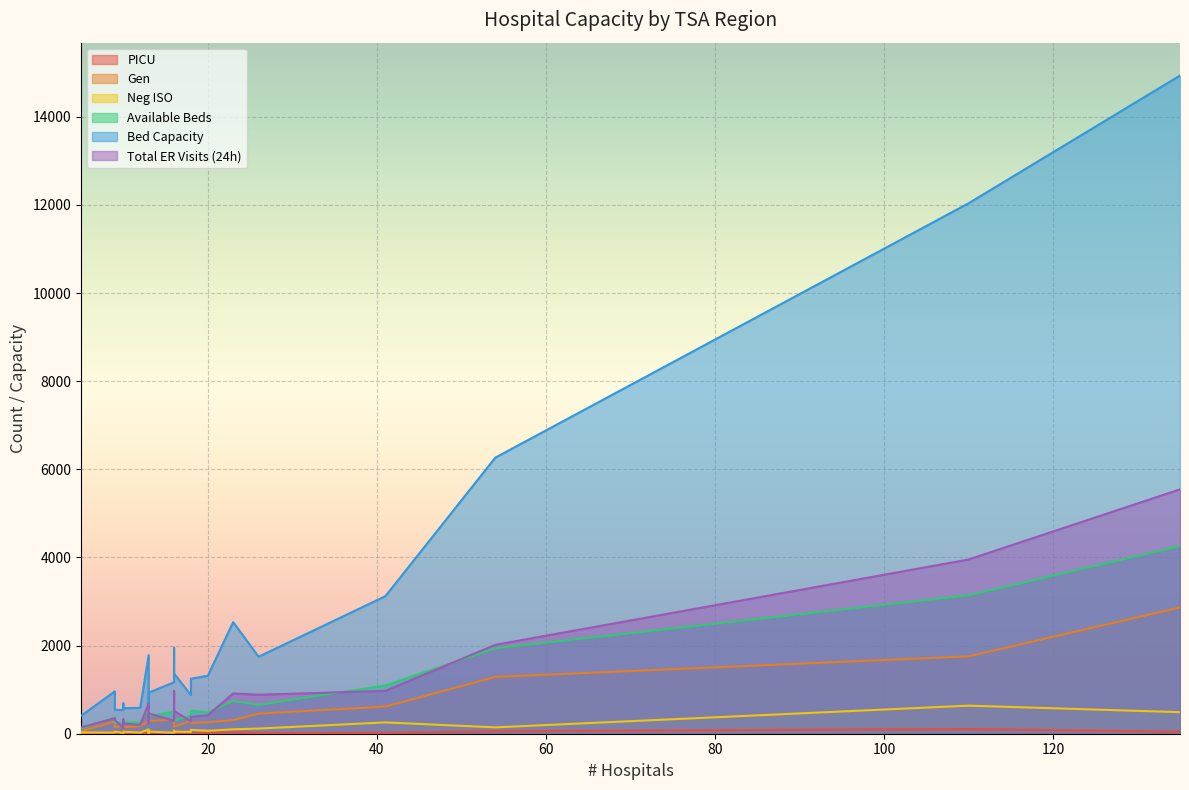

True or false: Gen and Bed Capacity cross at least once.

False